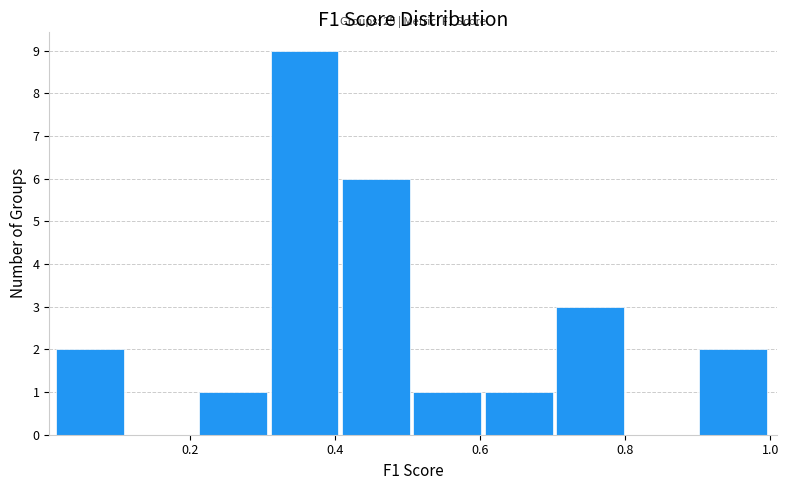

Over which range of the x-axis is the bar tallest?

0.32 to 0.40